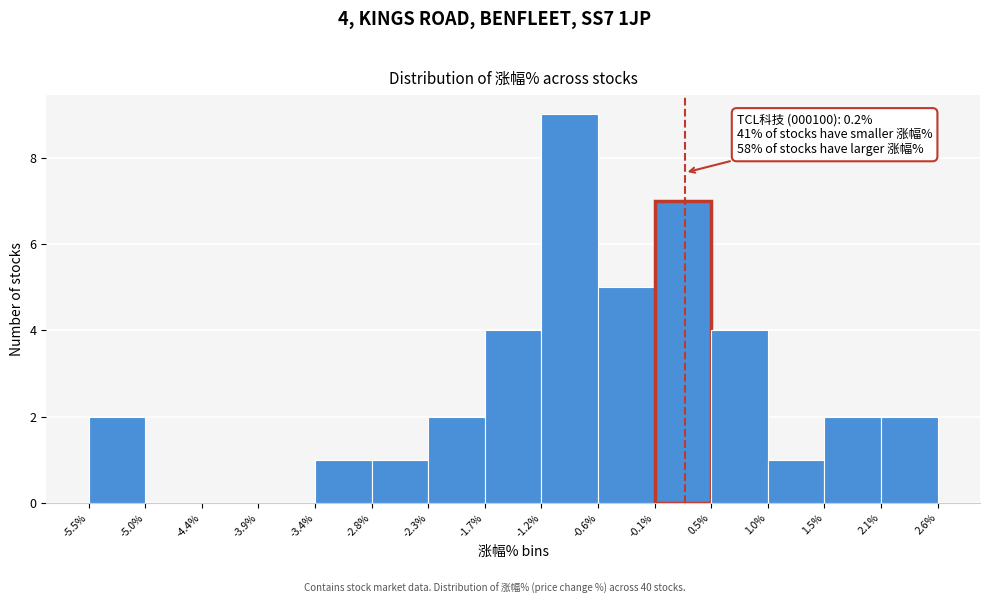

Which range on the x-axis has the tallest bar?

-1.2% to -0.6%